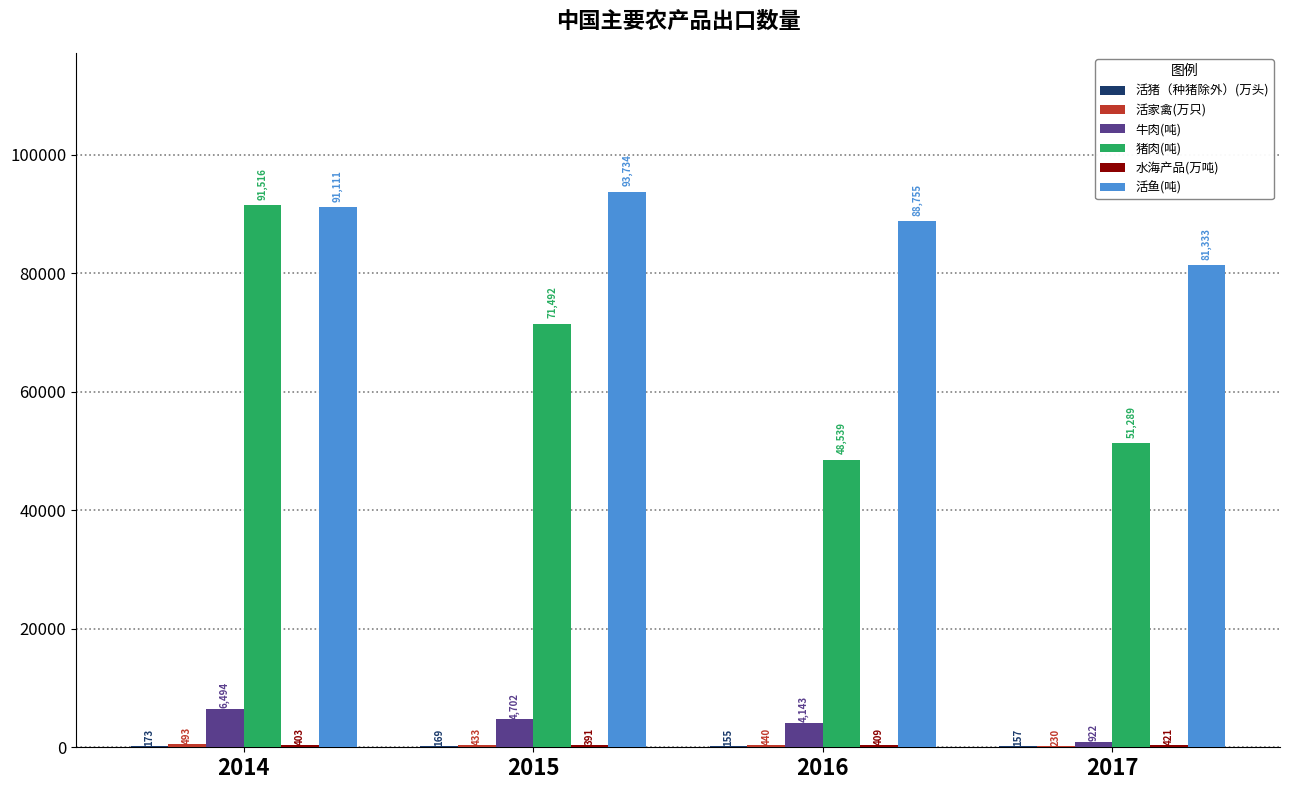

What is the approximate value of 牛肉(吨) at 2017?

922